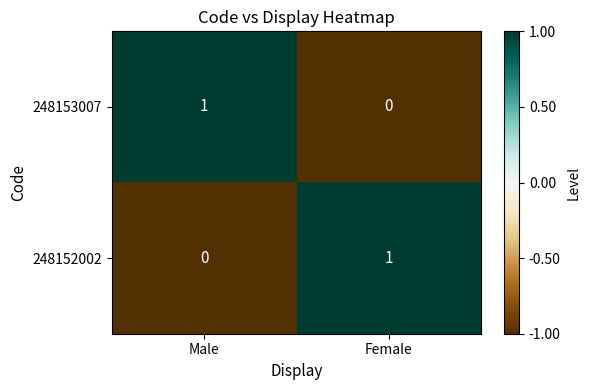

Which category has the highest value in the 248152002 series?

Female